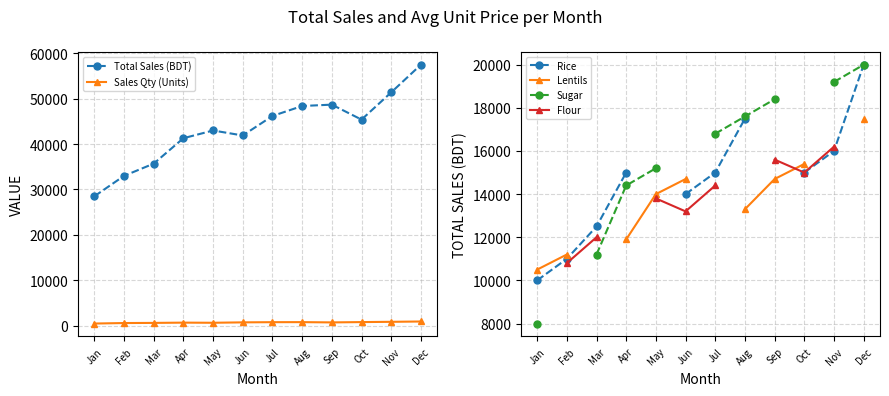

At which label does Sugar reach its peak?

Dec